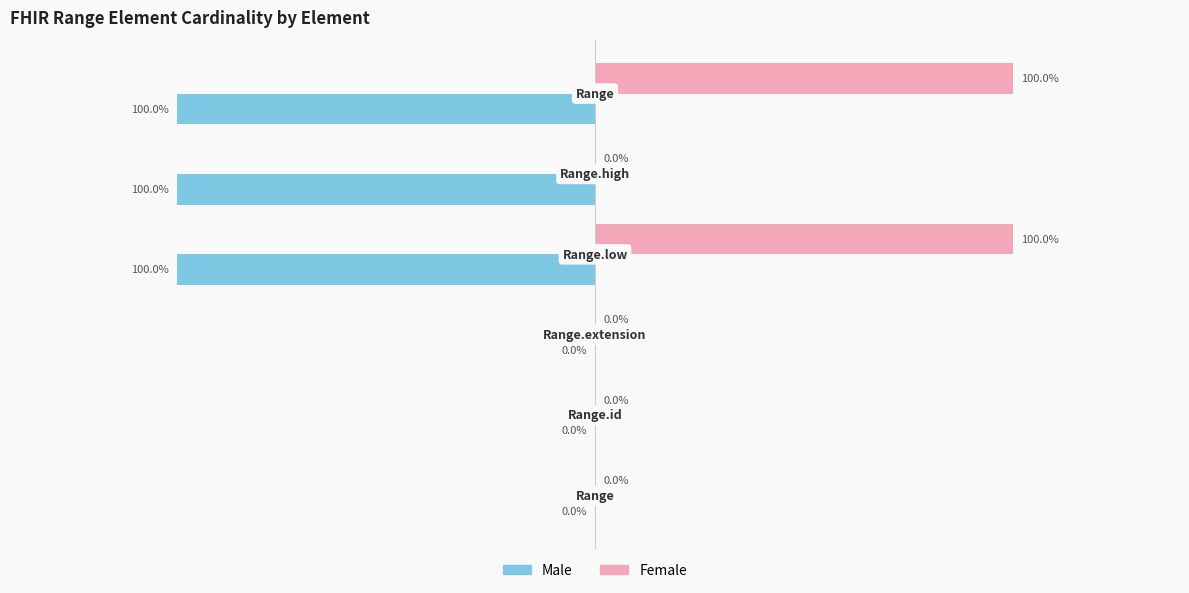

Which series has the largest total across all categories?

Female